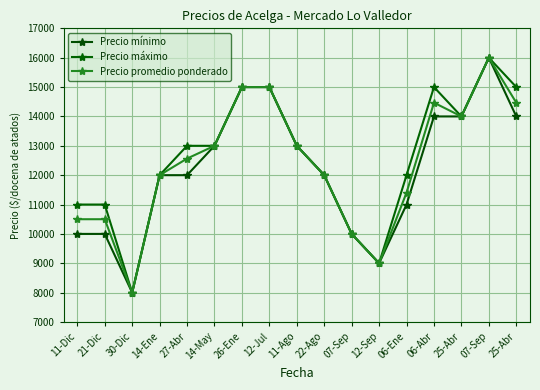

The value of Precio mínimo at 12-Jul is 15000. True or false?

True